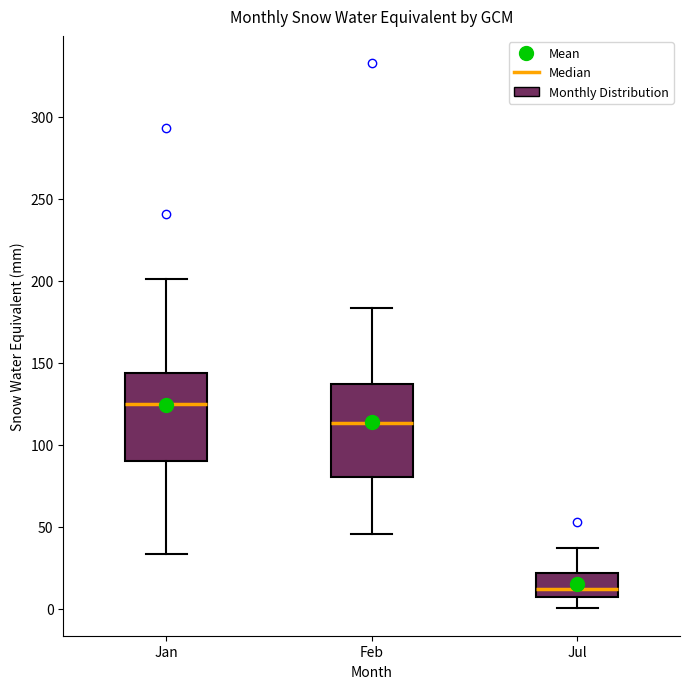

Where does the median line of the box for Jul sit on the y-axis? The values are not printed on the chart, so give them approximately, as read against the axis.

10